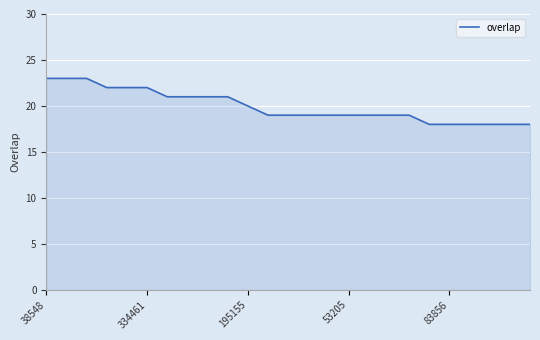

What is the smallest value displayed?

18